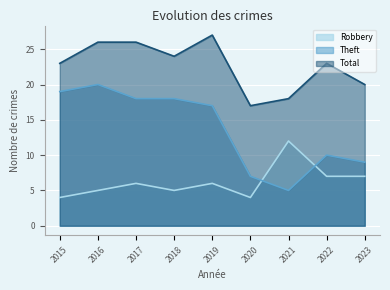

What are all the series names shown in the legend?

Robbery, Theft, Total